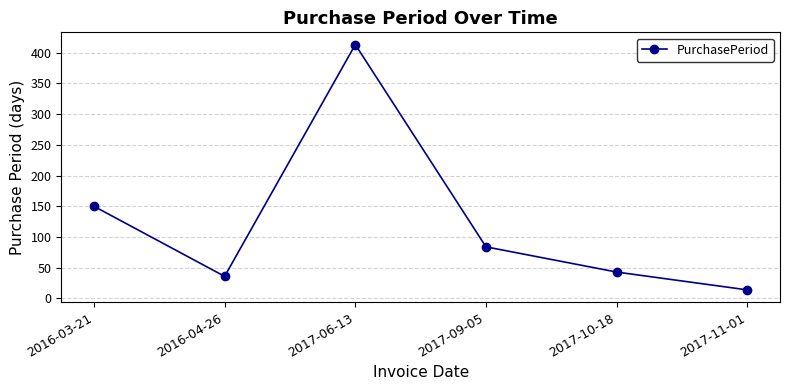

What position from the right is 2017-11-01?

1